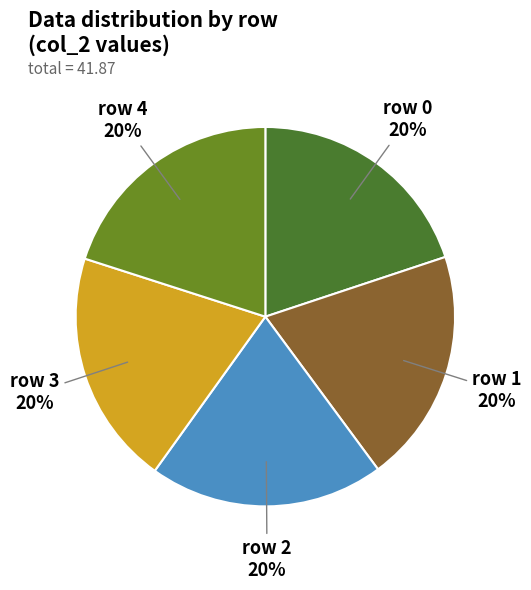

To the nearest percent, what portion does row 3 represent?

20%